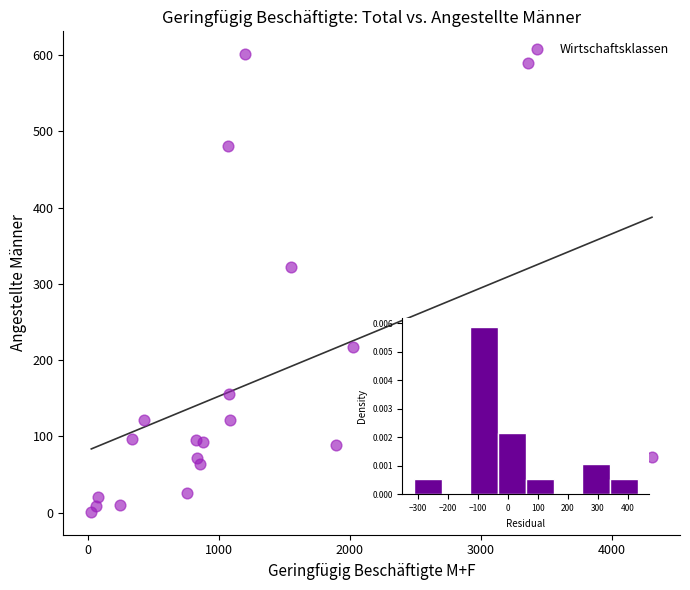

What Y value in the scatter plot is closest to 301?

322